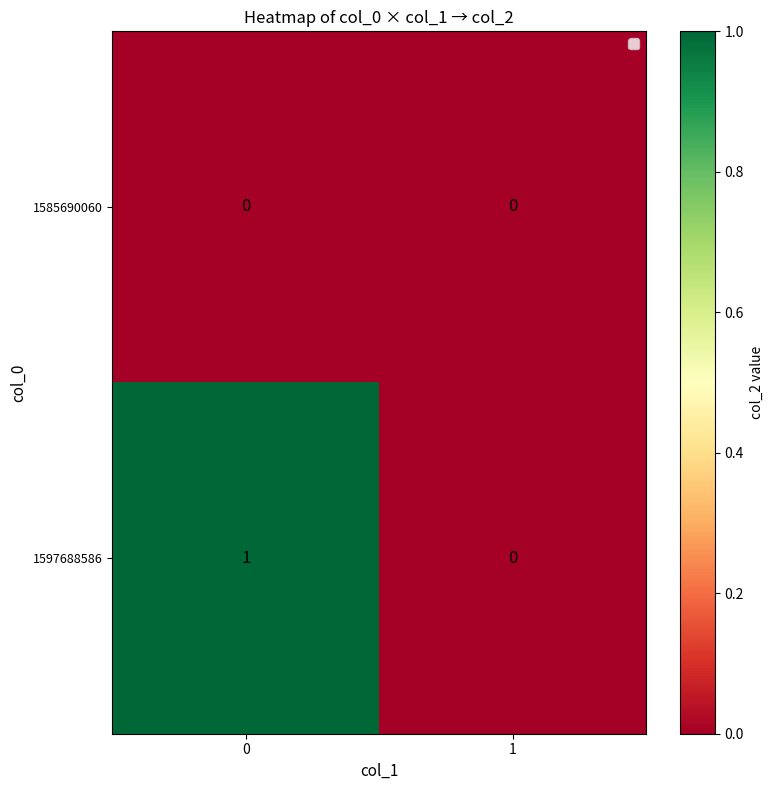

Rank the categories by 1597688586 value from highest to lowest.

0, 1